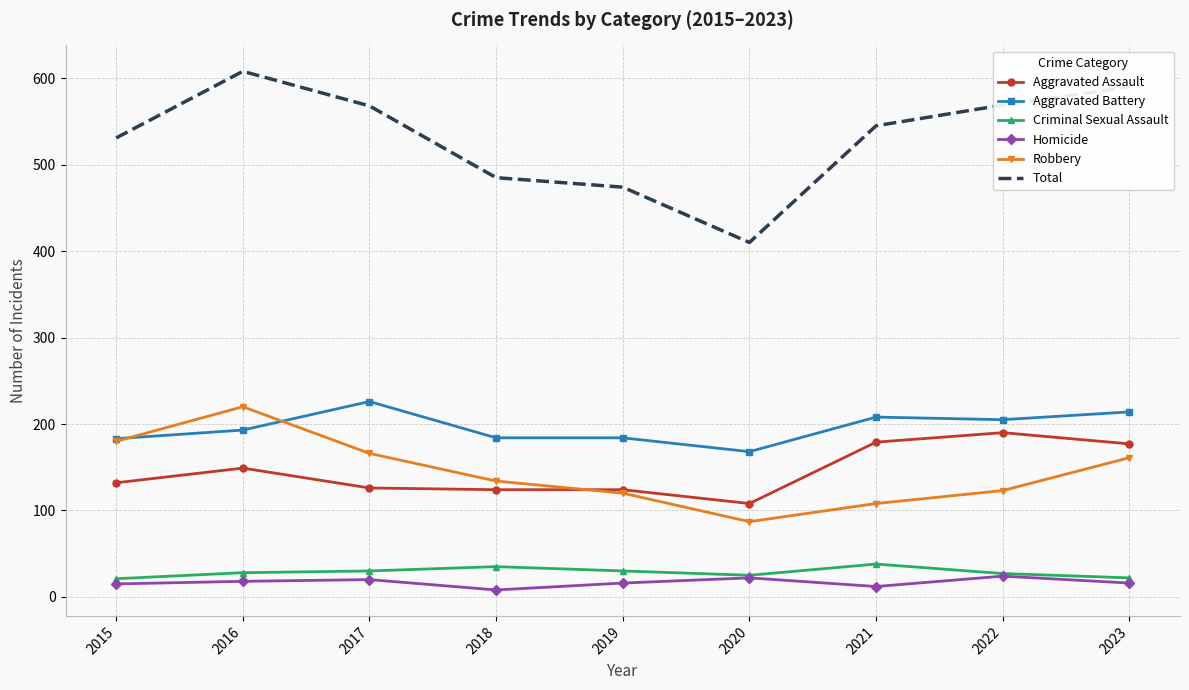

At which label does Robbery first exceed 134?

2015